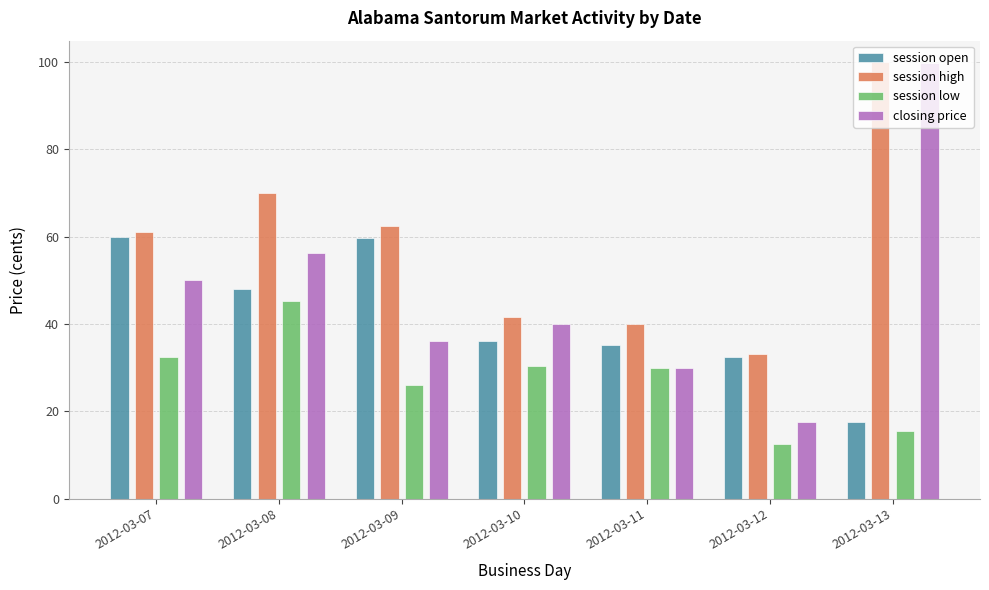

True or false: session low has a value of 6.9 at 2012-03-11.

False